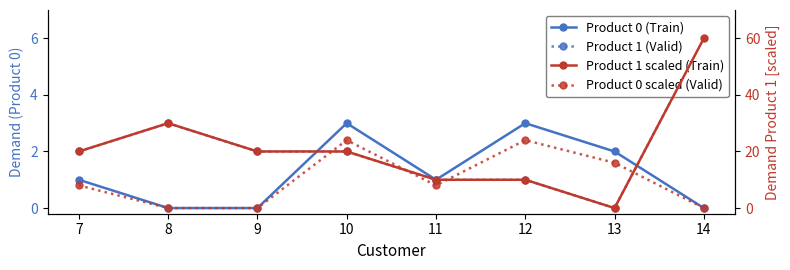

True or false: Product 0 scaled (Valid) has more than 1 interior local peaks.

True